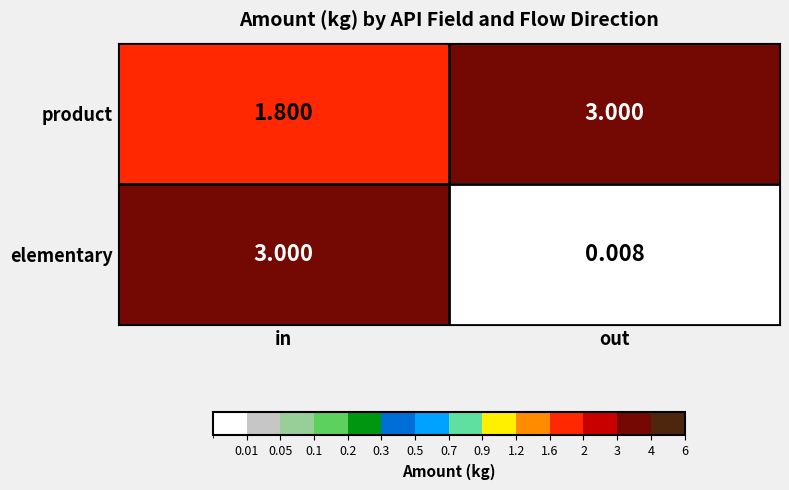

Which label corresponds to the smallest value in the chart?

out